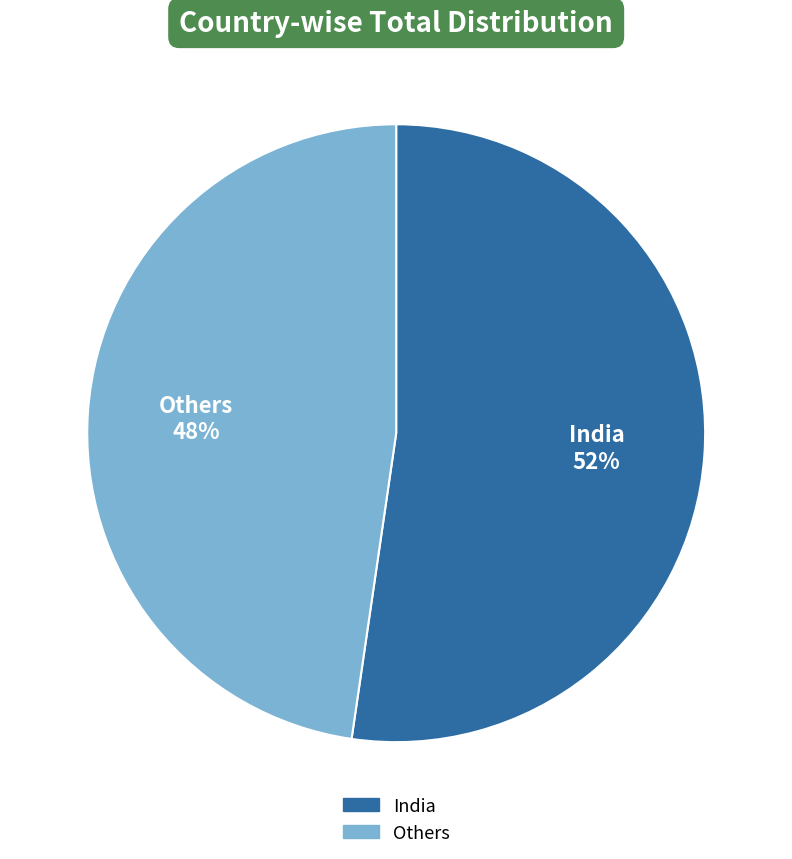

Do India and Others together represent more than half of the pie?

Yes